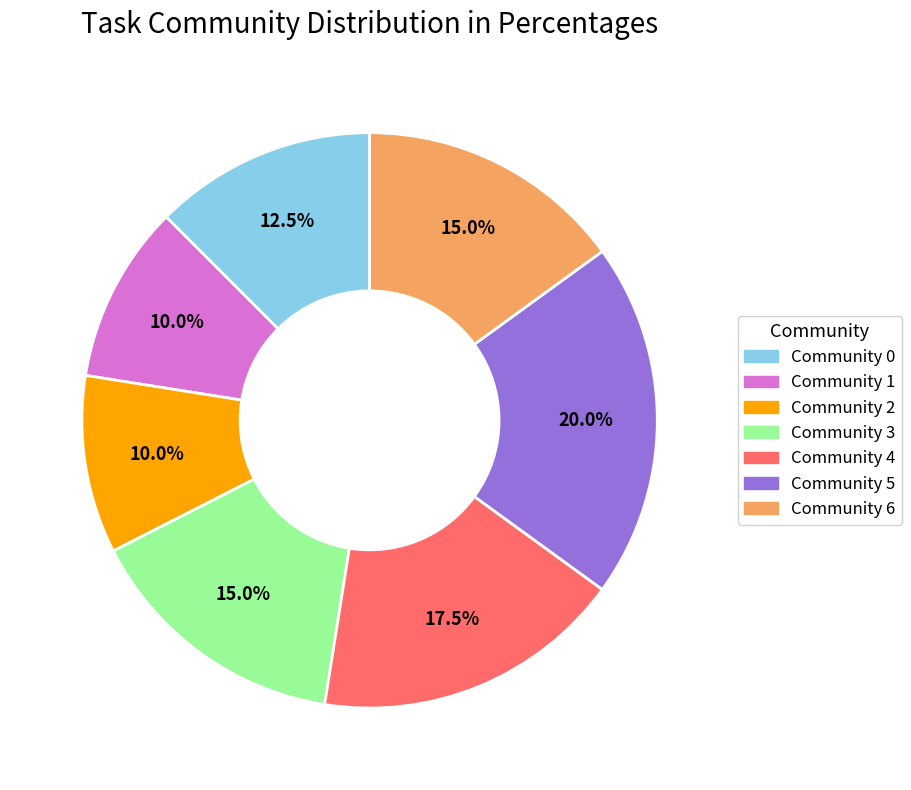

Between Community 2 and Community 5, which is larger?

Community 5